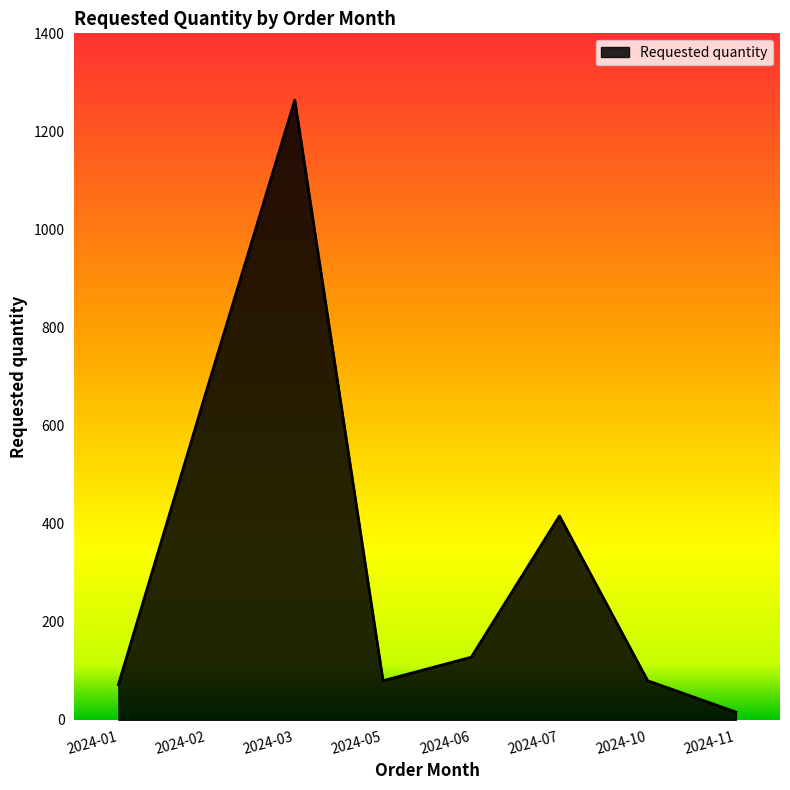

The chart shows a value of 28 at 2024-10. True or false?

False